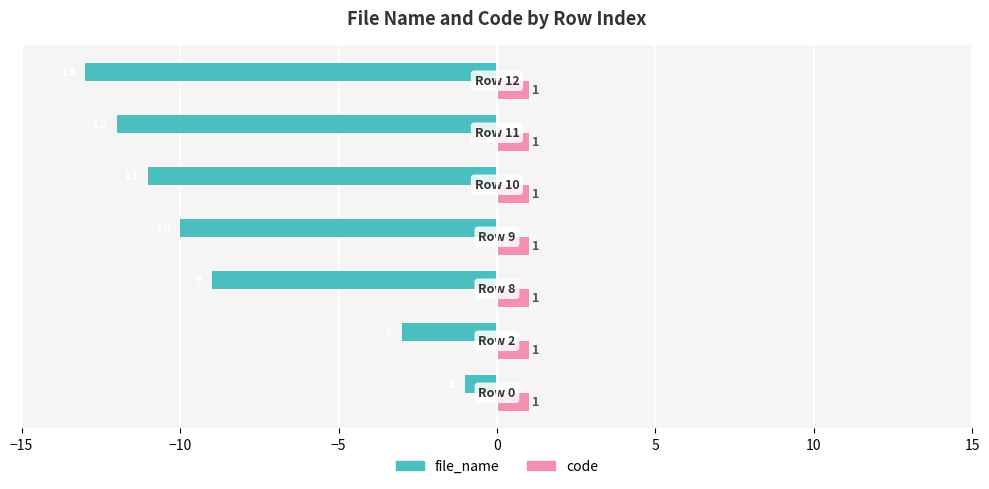

Which series has the largest total across all categories?

code